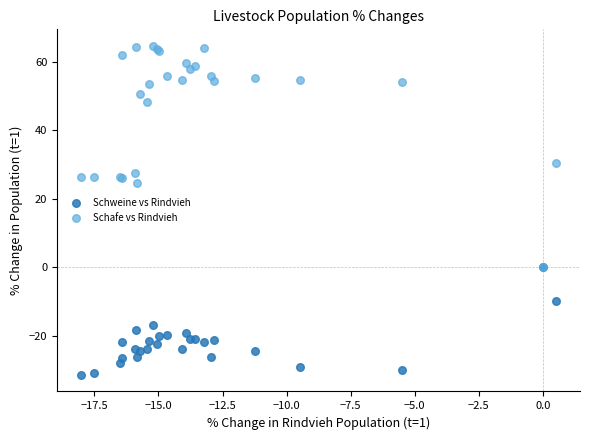

What are all the series names shown in the legend?

Schweine vs Rindvieh, Schafe vs Rindvieh